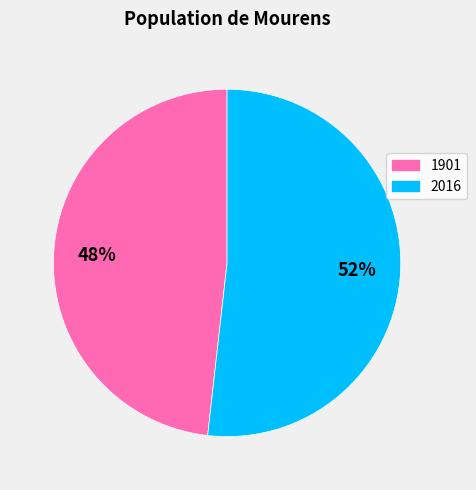

Which category has the biggest portion of the pie?

2016